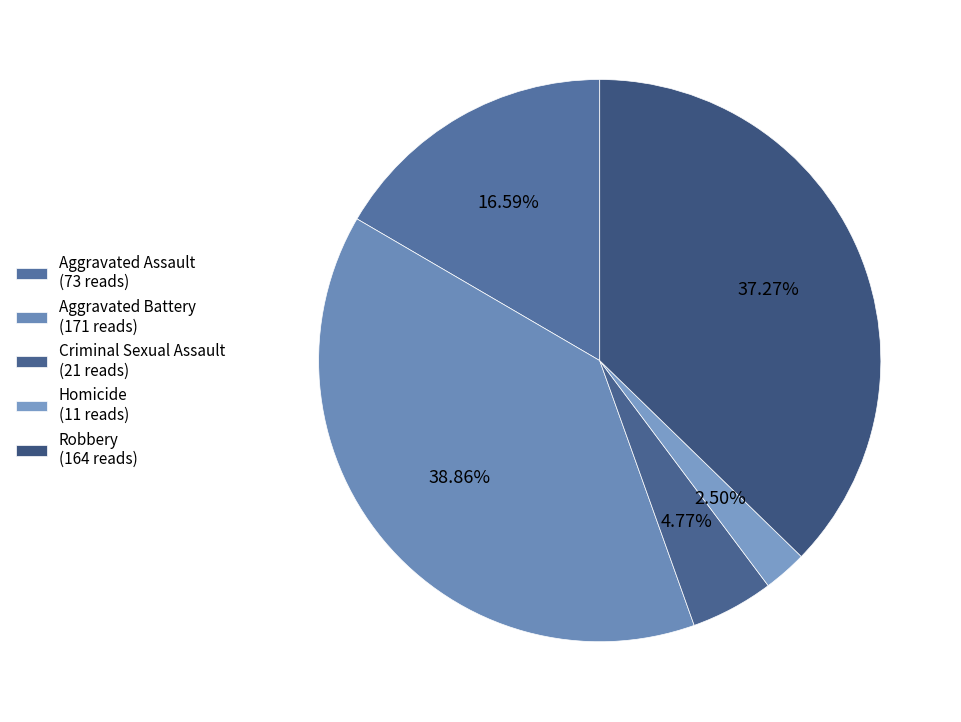

Count the number of slices in the pie.

5